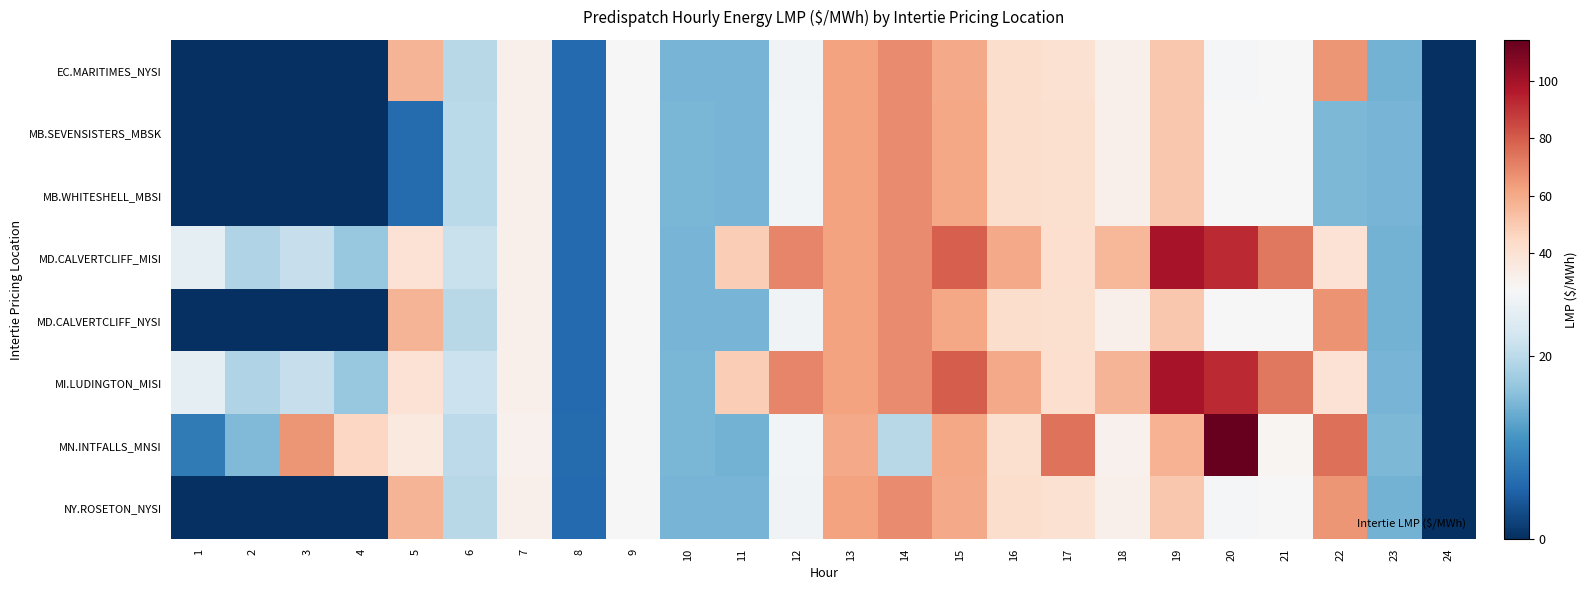

Which series has the widest spread of values?

MN.INTFALLS_MNSI